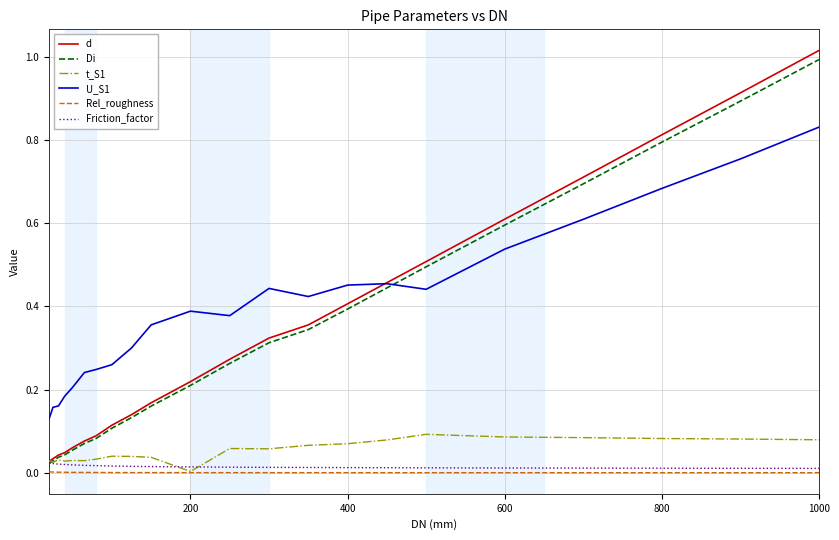

Rank the series by their maximum value, from highest to lowest.

d, Di, U_S1, t_S1, Friction_factor, Rel_roughness